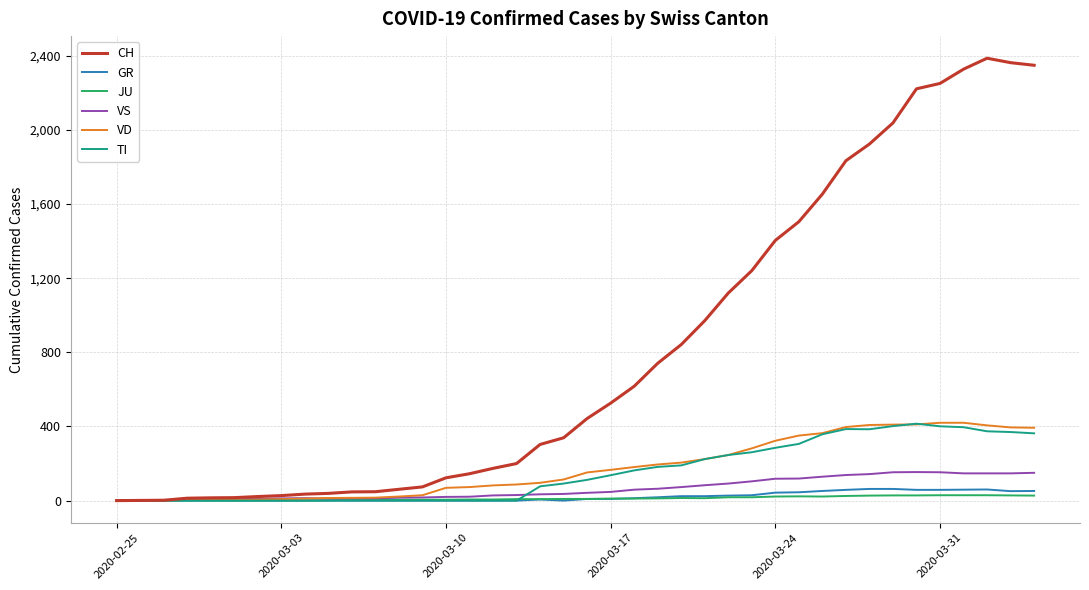

Which series has the widest spread of values?

CH